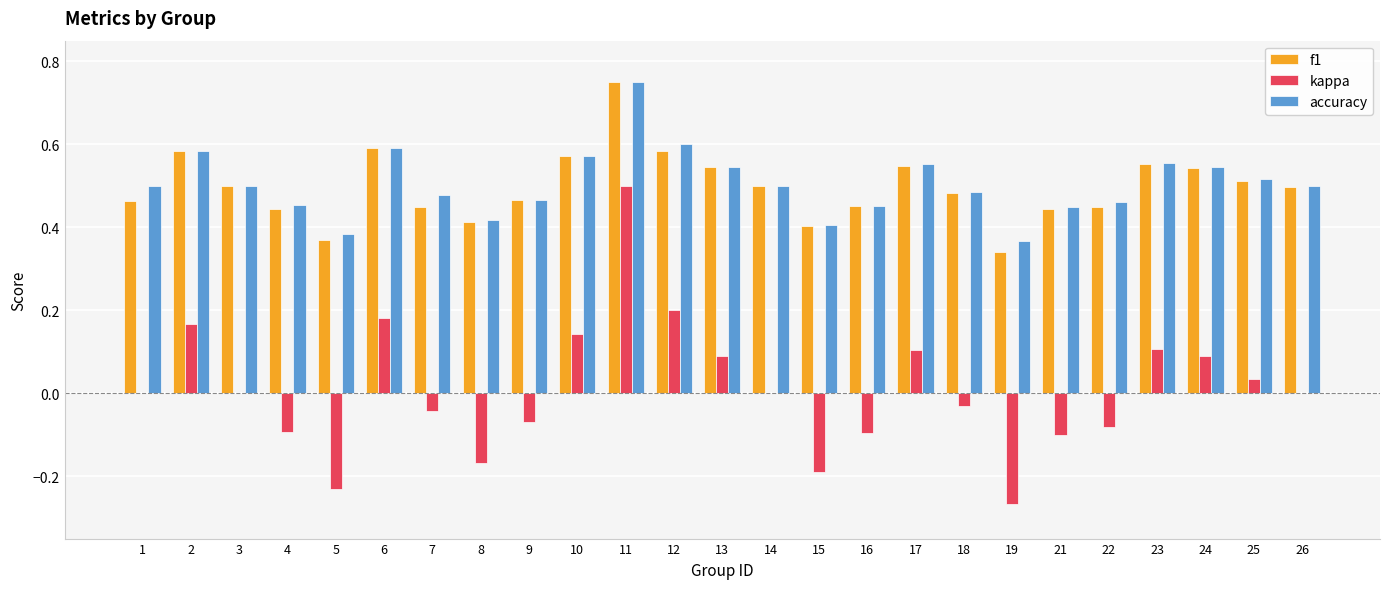

How many series are shown in this chart?

3